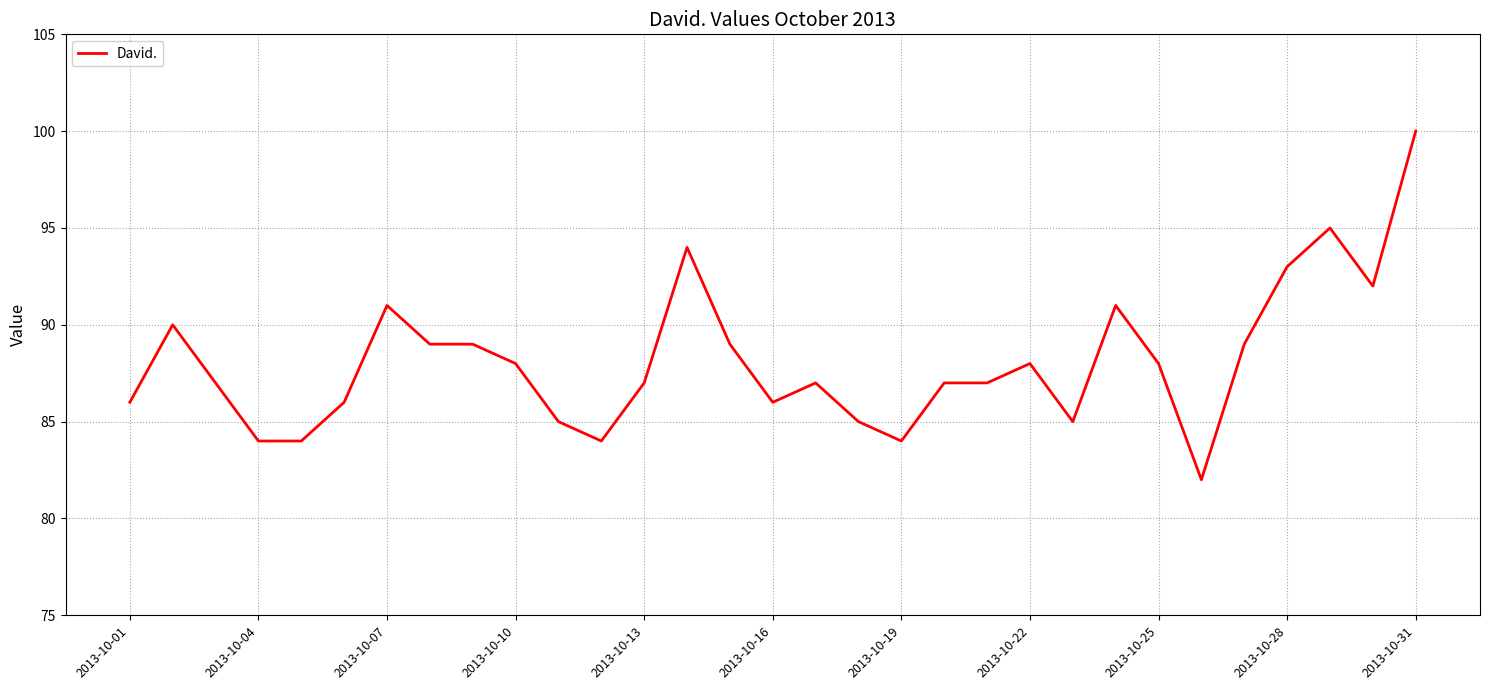

What is the difference between the maximum and minimum values?

18